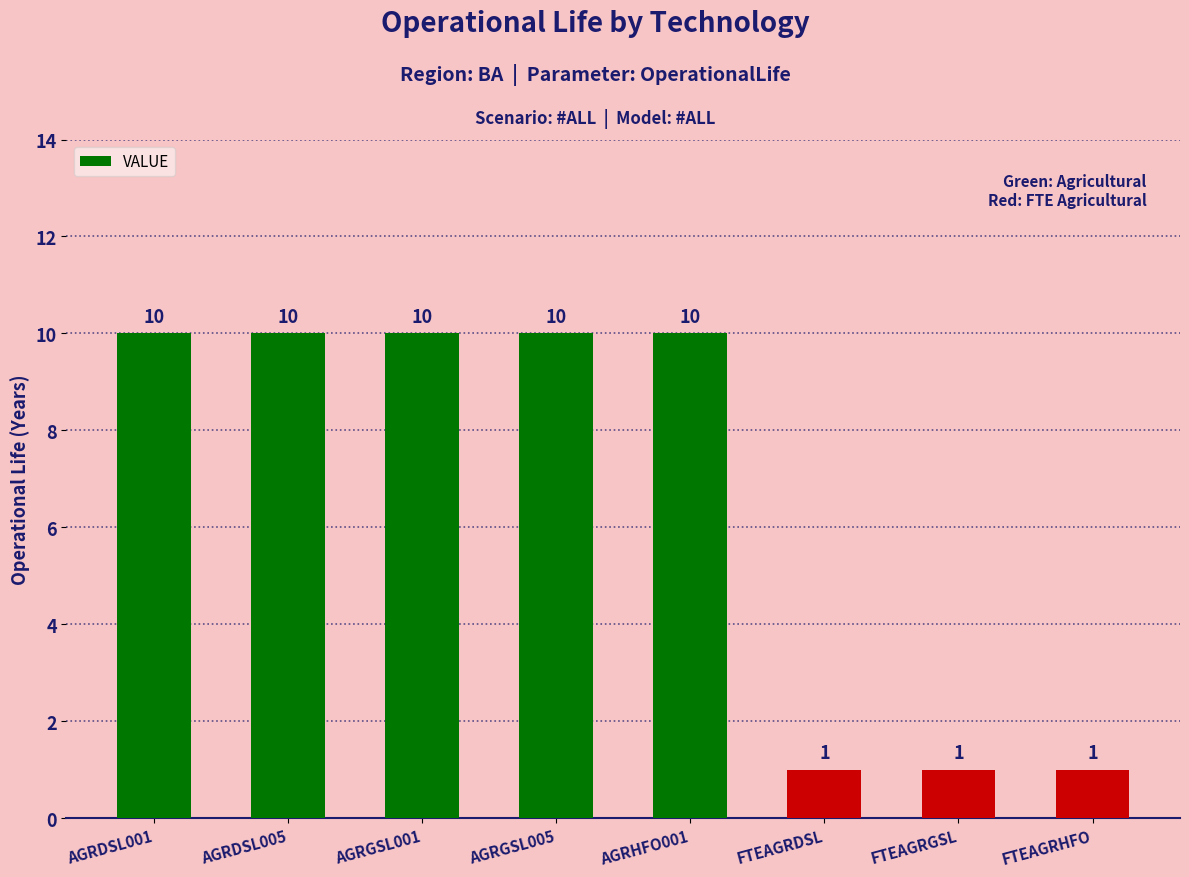

Which has a higher value, AGRDSL005 or FTEAGRDSL?

AGRDSL005